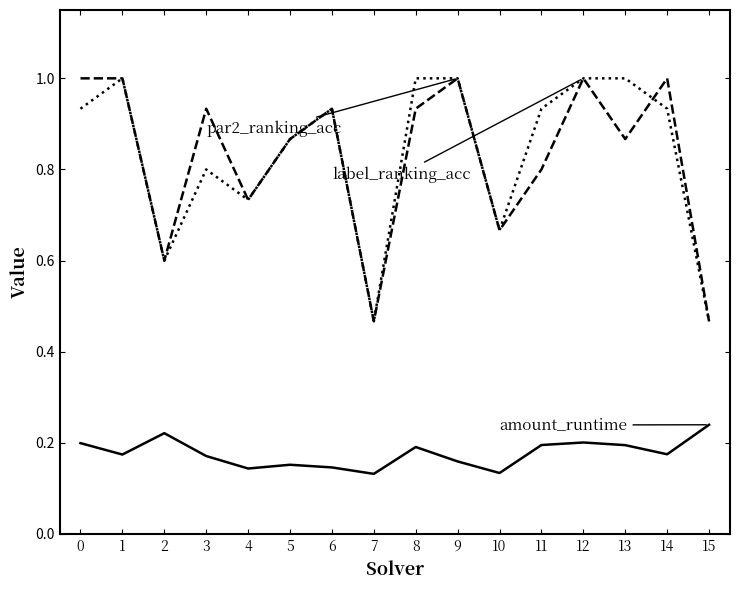

What is the difference between the highest and lowest values at 14?

0.8